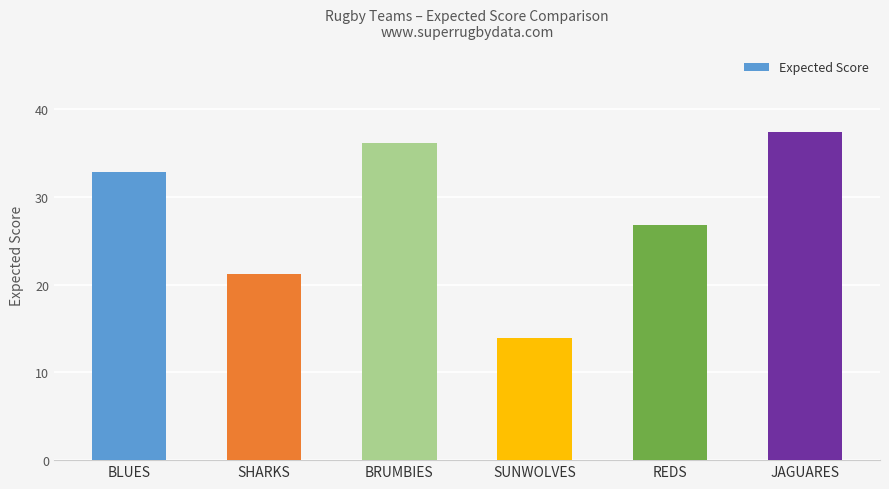

What is the change in value from BRUMBIES to JAGUARES?

+1.2